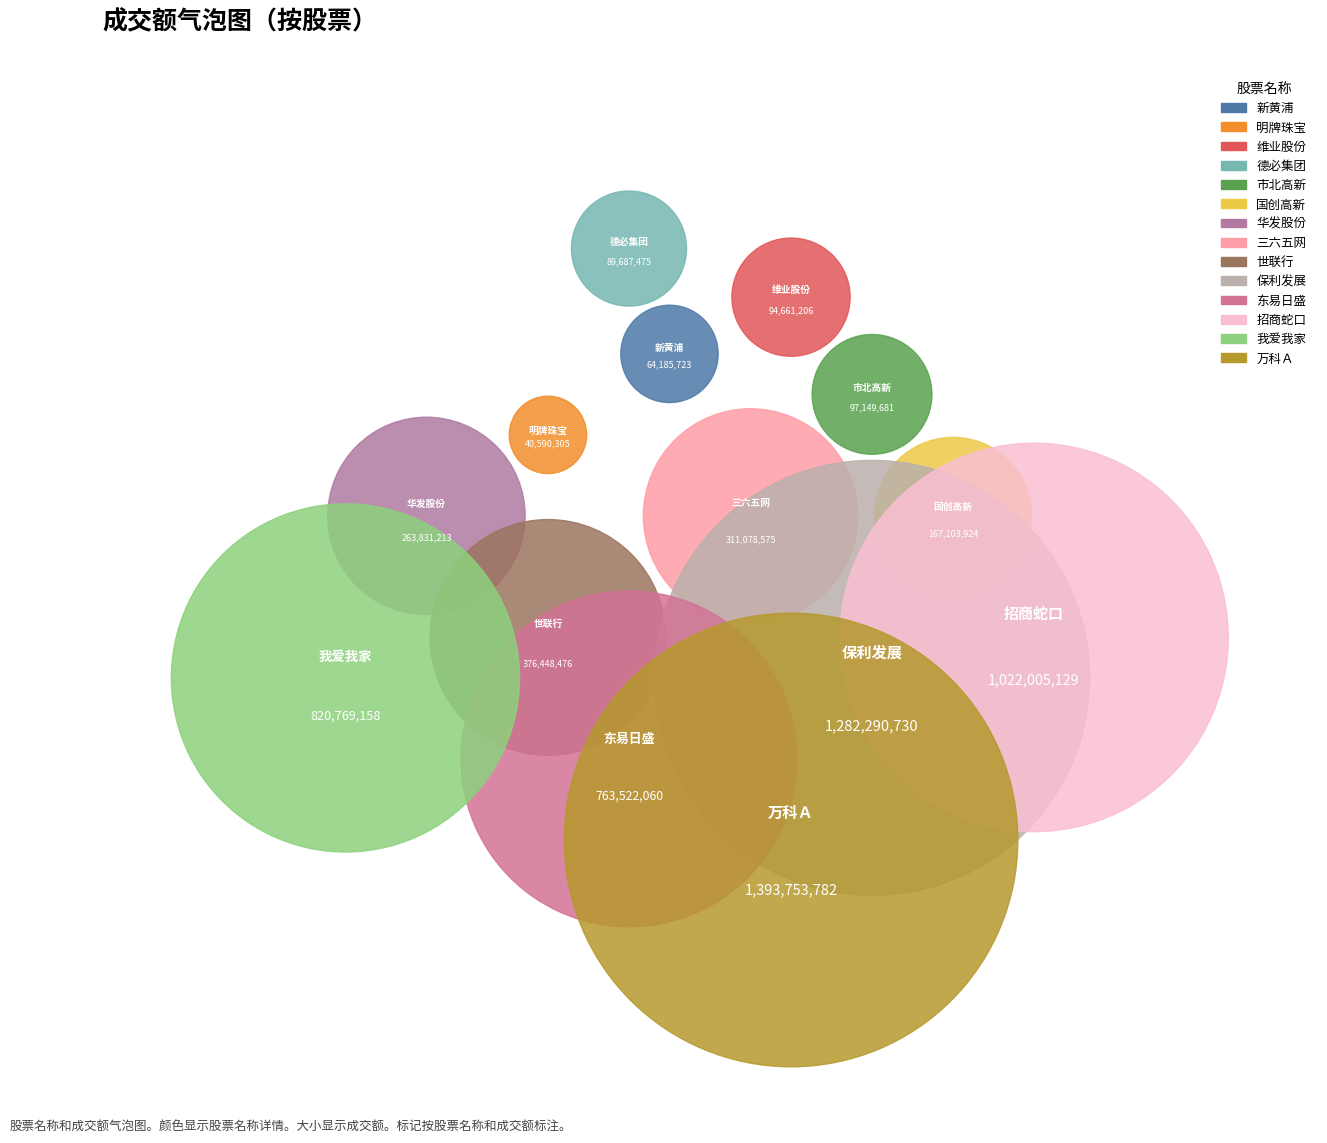

Rank the categories by value from lowest to highest.

明牌珠宝, 新黄浦, 德必集团, 维业股份, 市北高新, 国创高新, 华发股份, 三六五网, 世联行, 东易日盛, 我爱我家, 招商蛇口, 保利发展, 万科Ａ